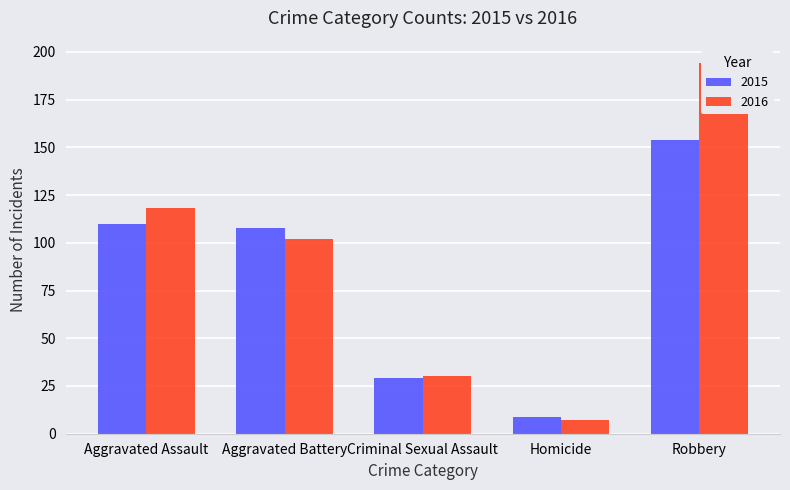

What value does the 2016 series have at Criminal Sexual Assault?

30